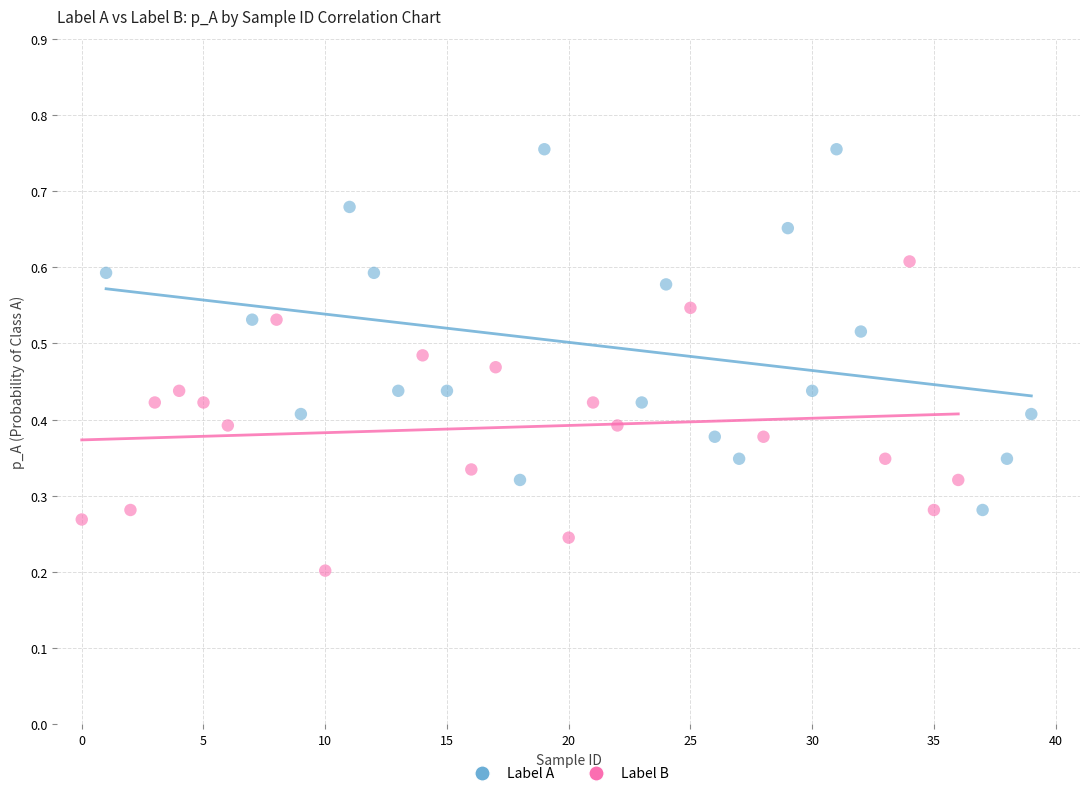

Which series contains the highest Y value?

Label A